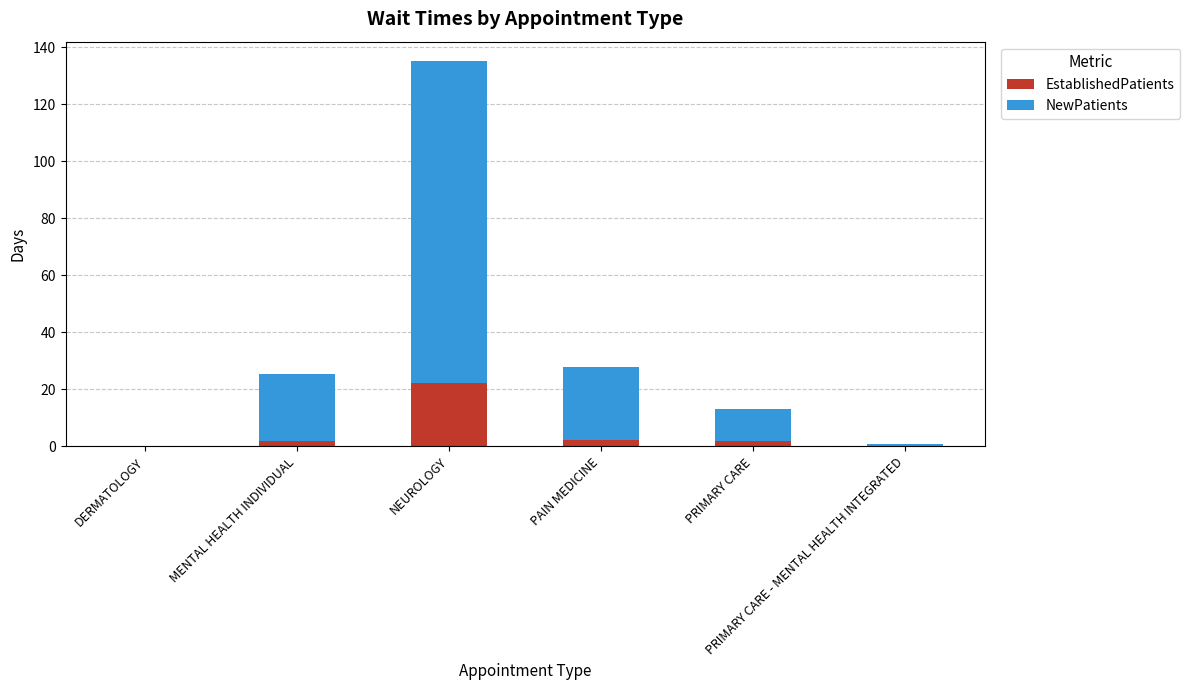

What is the maximum value for EstablishedPatients?

22.2